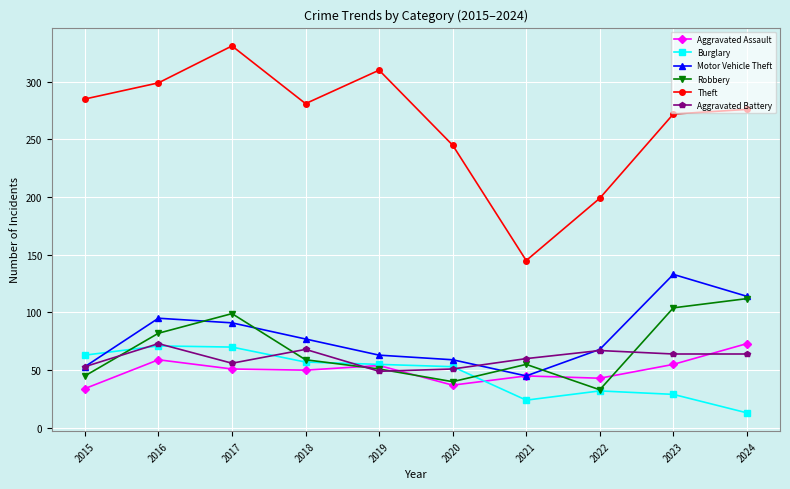

How many values in the Motor Vehicle Theft series are below 77?

5